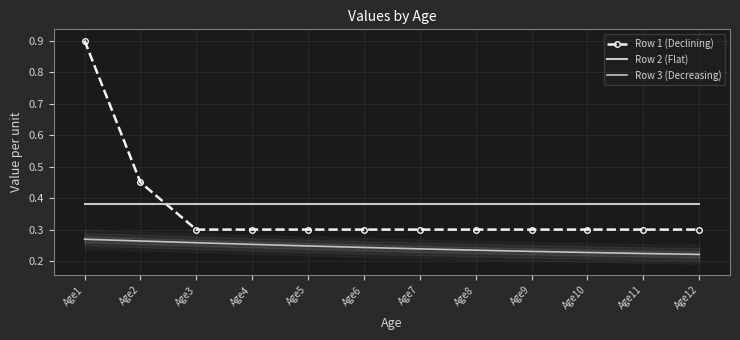

What is the smallest value displayed?

0.2